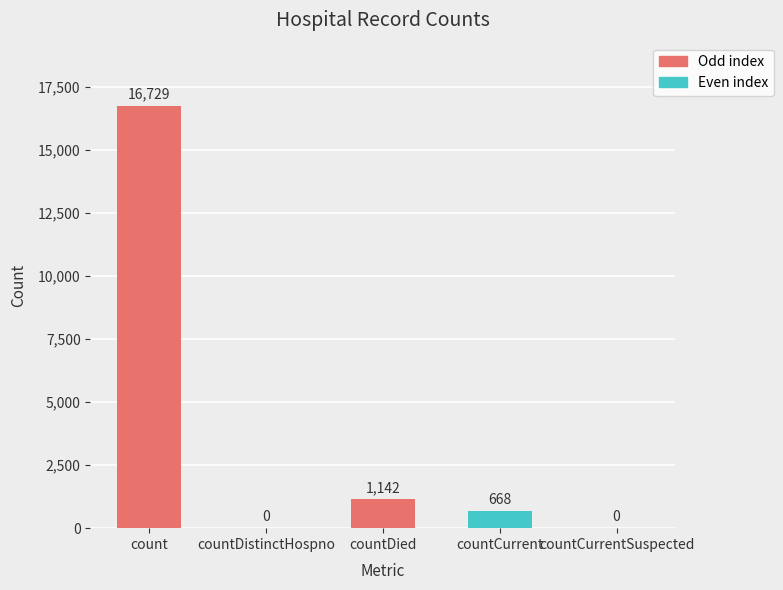

Reading left to right, extract all data points from this chart.

16729	0	1142	668	0